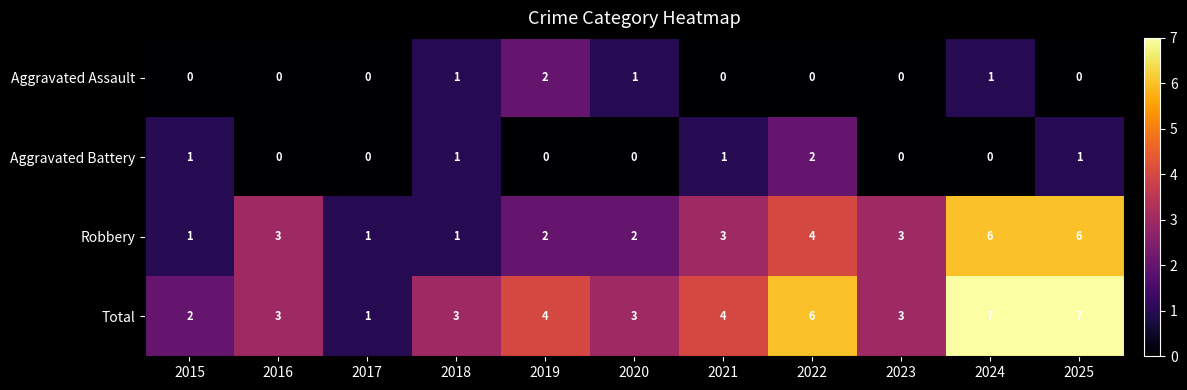

Between 2017 and 2024, which series saw the biggest shift?

Total